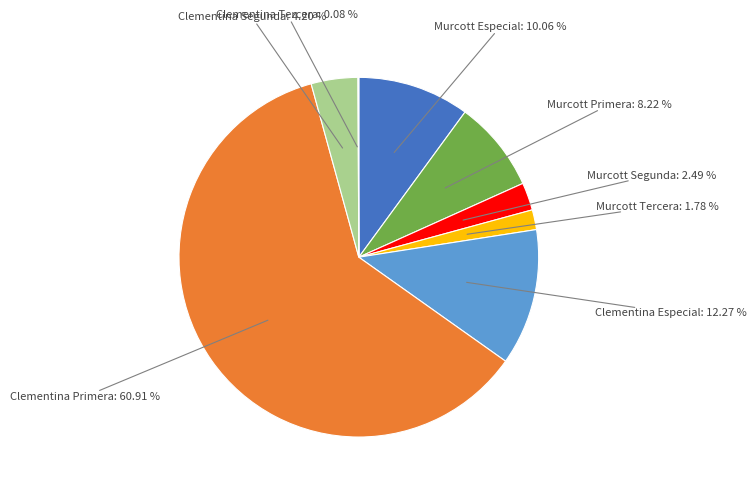

To the nearest percent, what is the difference between the largest and smallest slice percentages?

61%